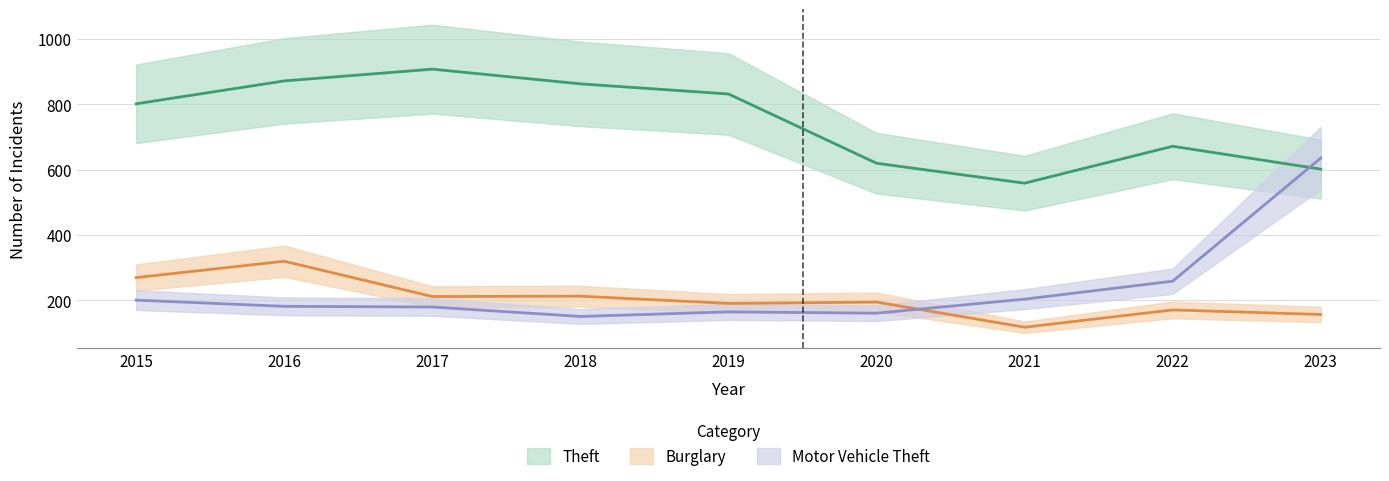

True or false: Burglary and Theft intersect in this chart.

False